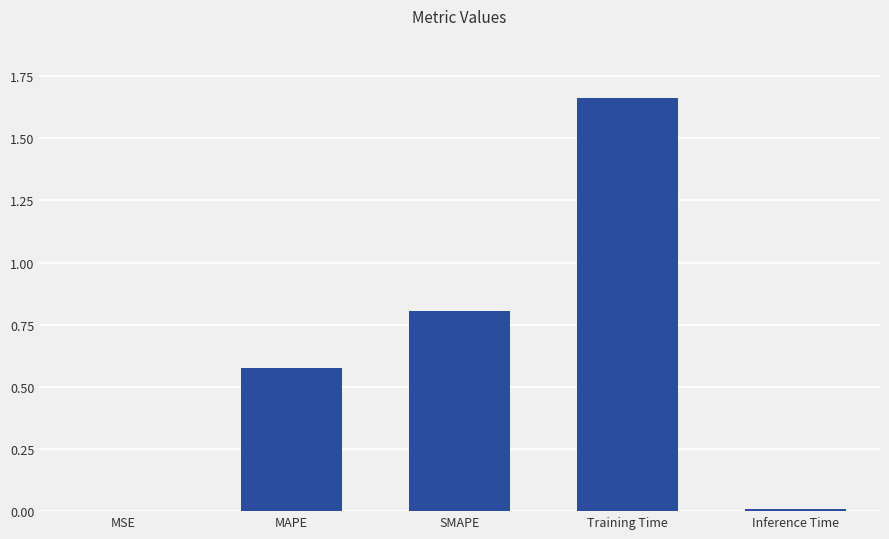

What is the sum of all values?

3.0